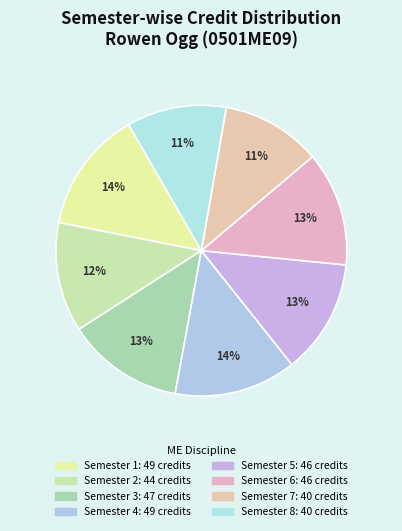

What is the ratio of the value at Semester 7 to the value at Semester 1?

0.8